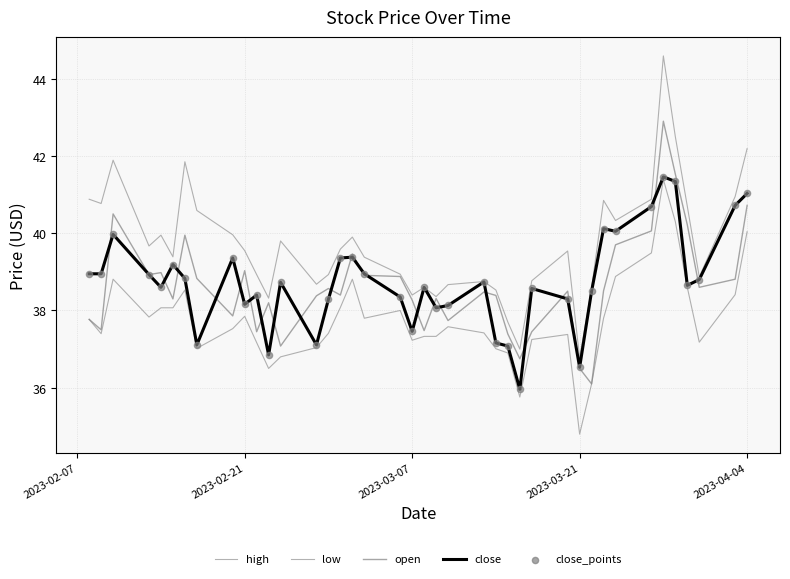

At how many categories does at least one series exceed 44?

1